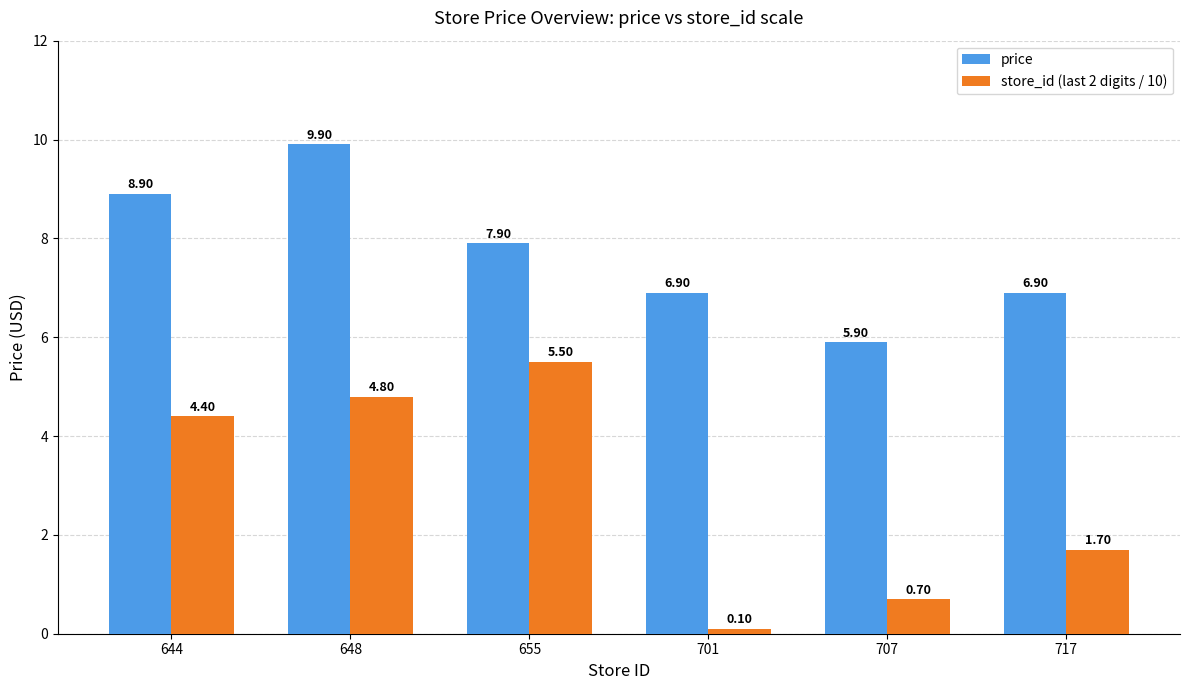

At 707, list the series in order from smallest to largest.

store_id (last 2 digits / 10), price